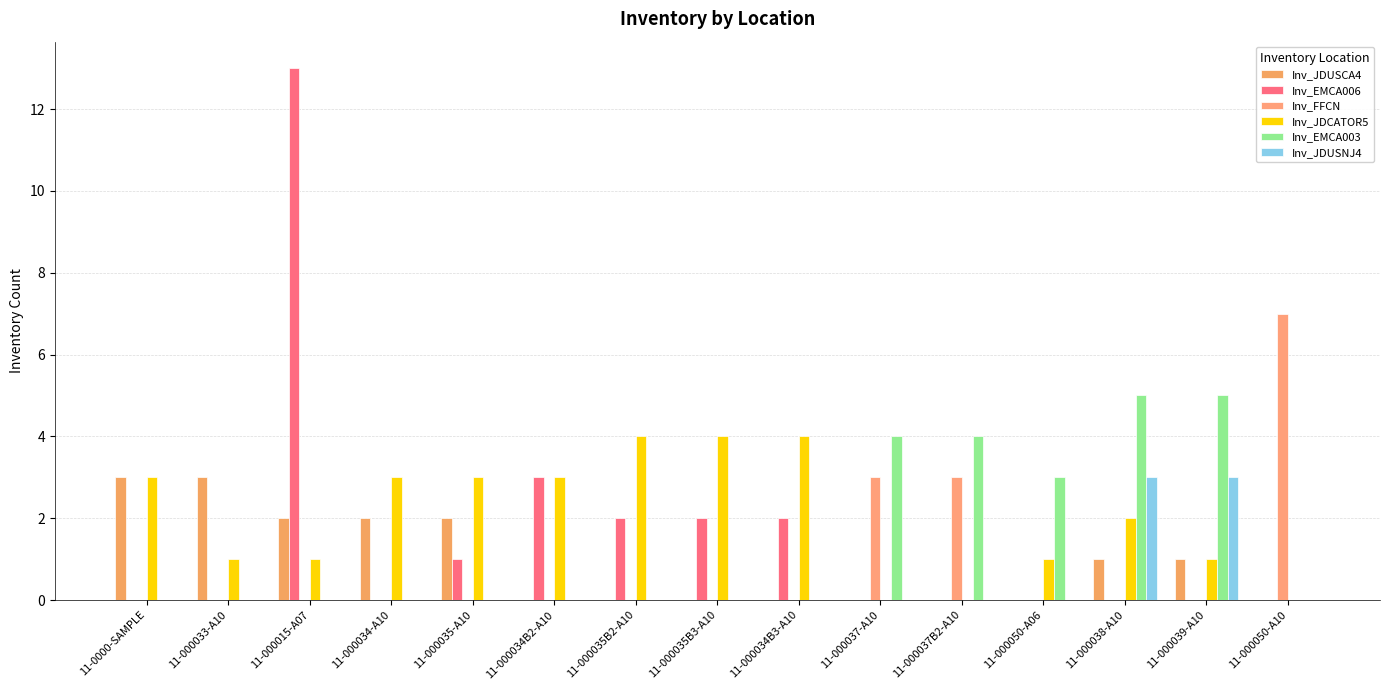

What is the total value across all series at 11-0000-SAMPLE?

6